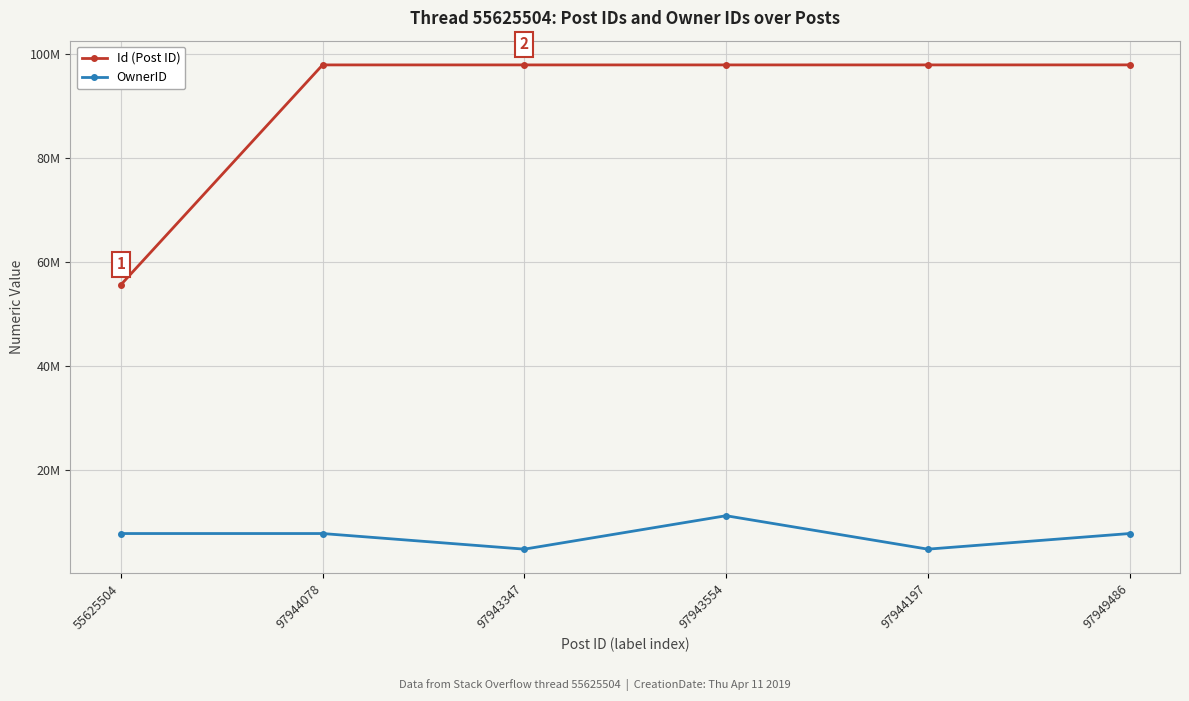

Is it true that OwnerID equals 4759361 at 97943347?

True